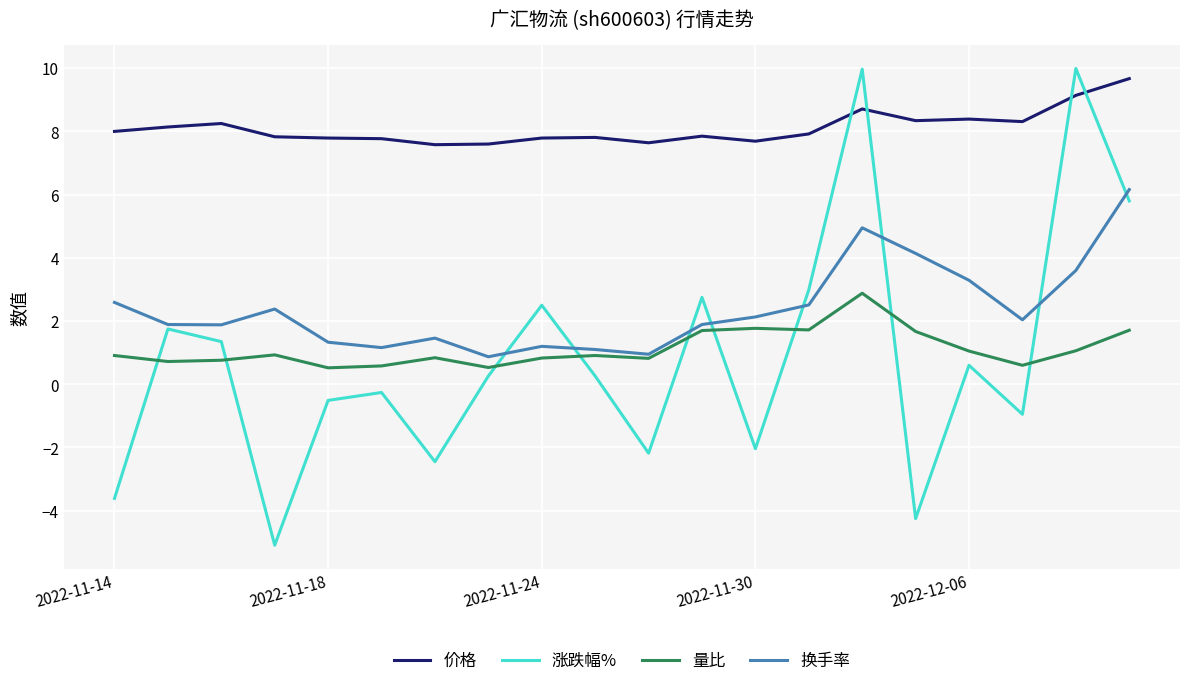

How many lines are shown in the chart?

4